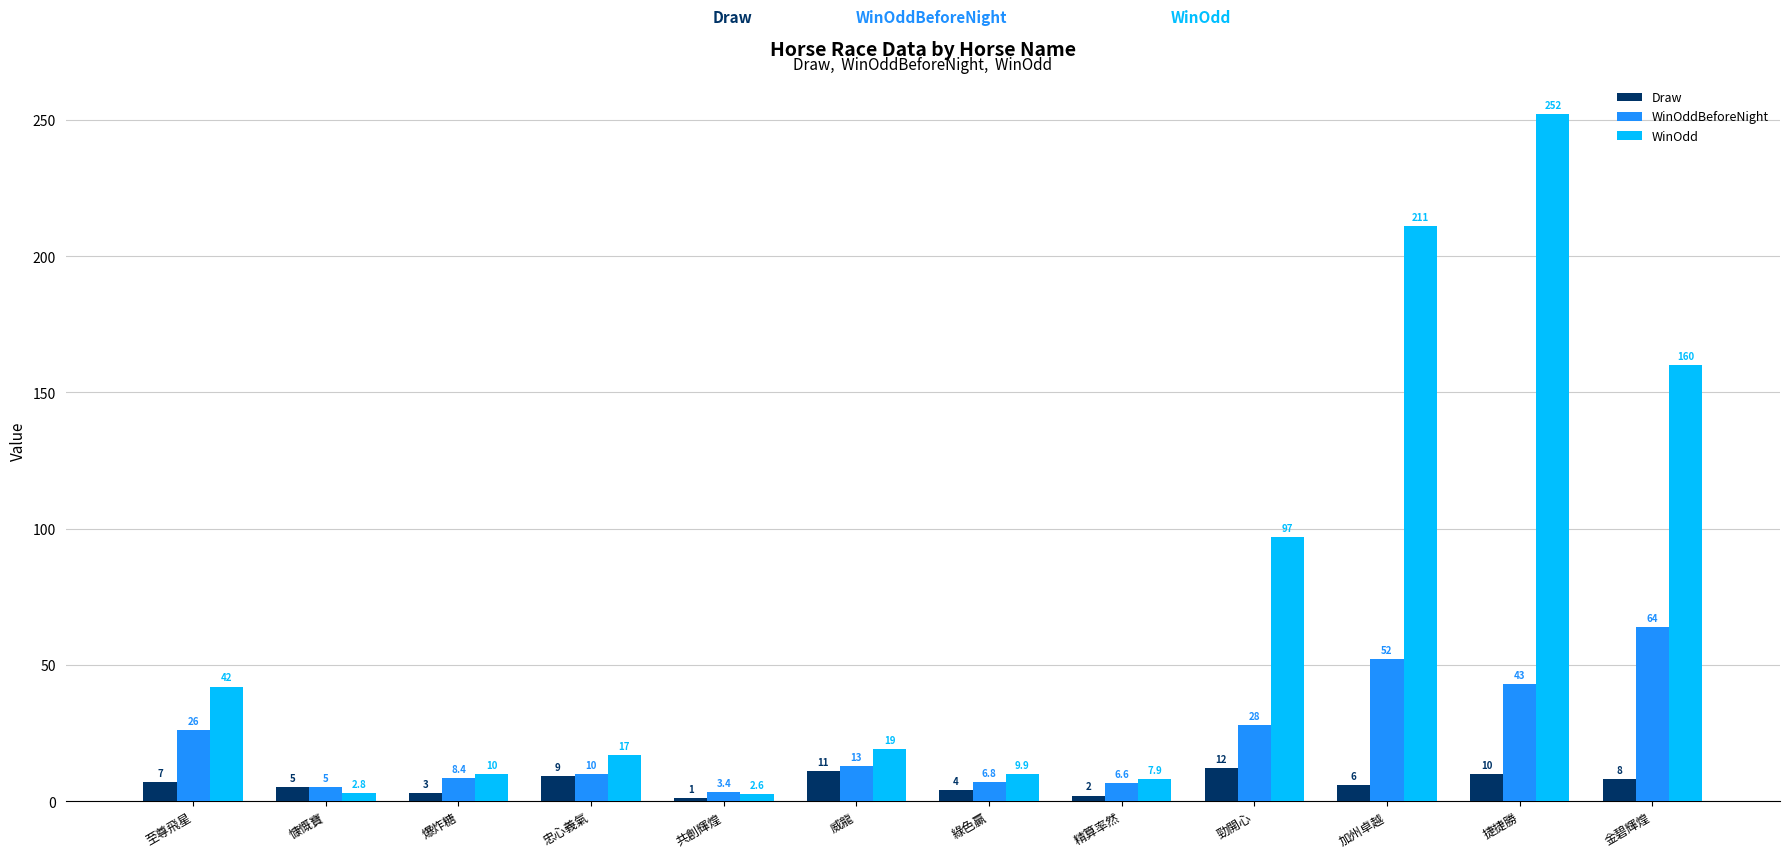

How many bars are there in total?

36